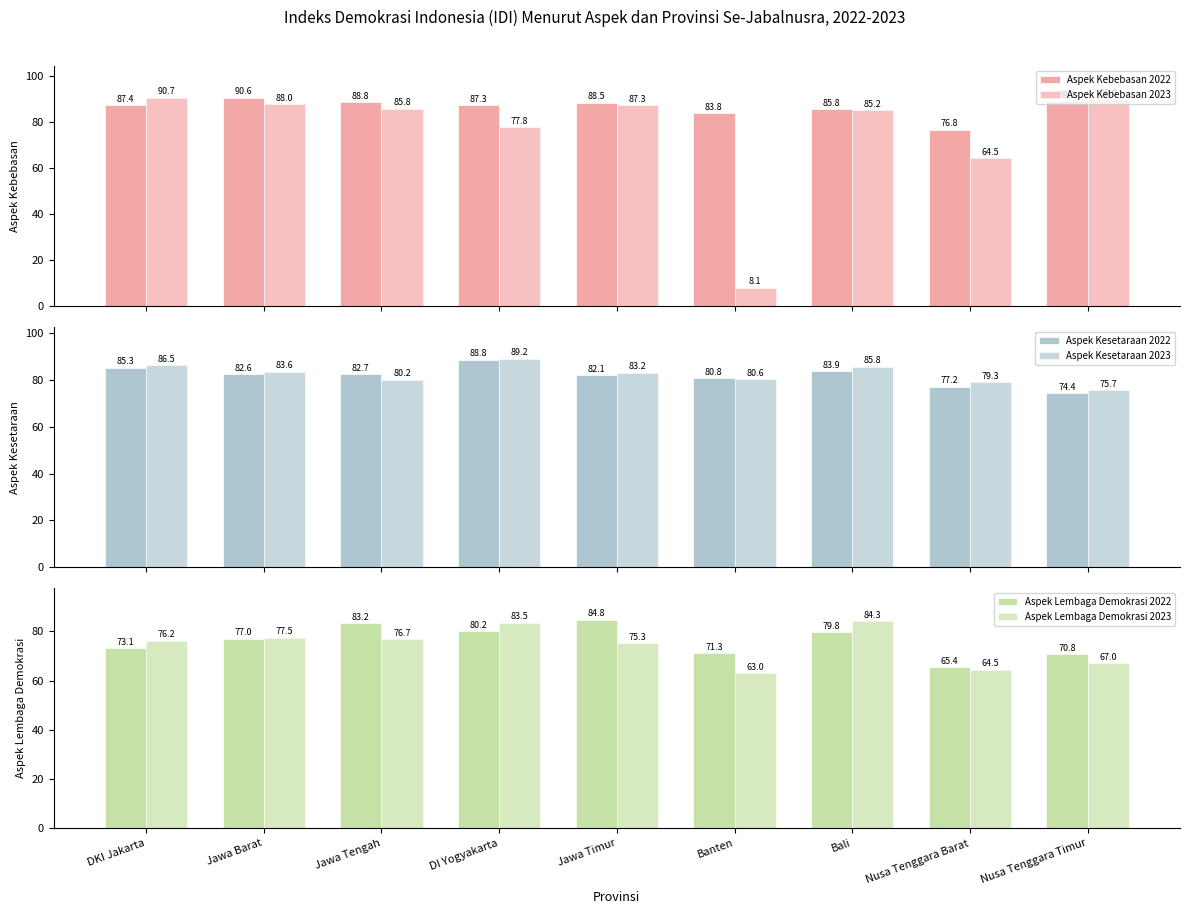

What is the difference between the maximum and minimum values in the Aspek Lembaga Demokrasi 2023 series?

21.3